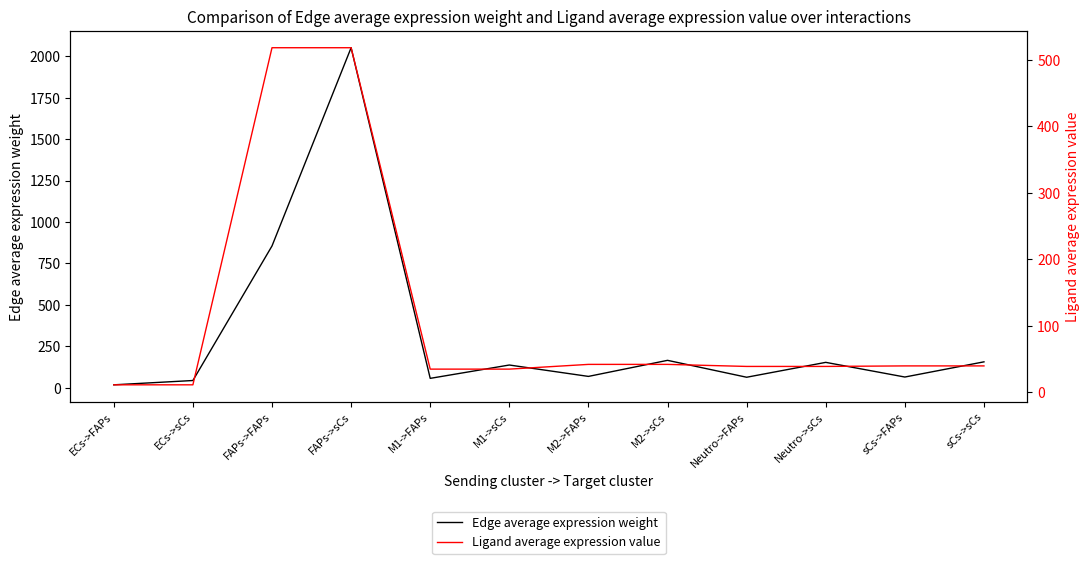

Which series has the largest range (max minus min)?

Edge average expression weight